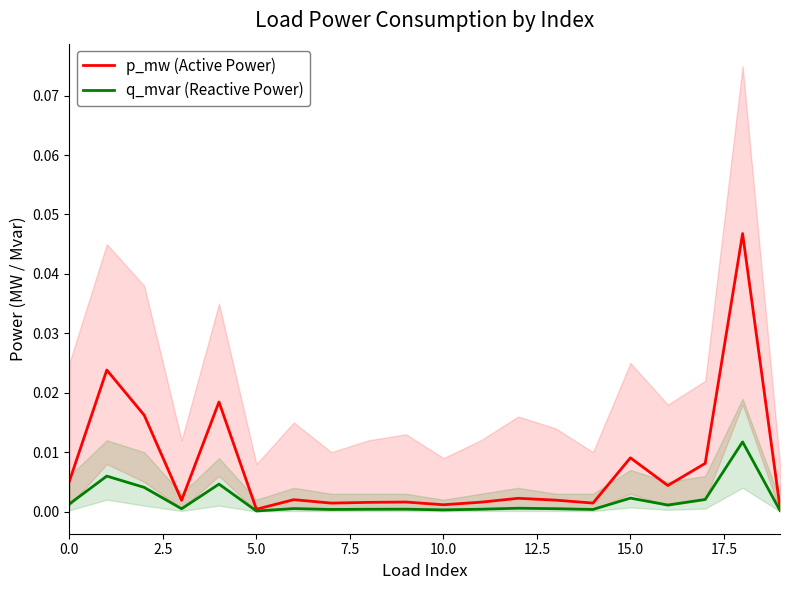

What is the label of the 13th point from the left?

12